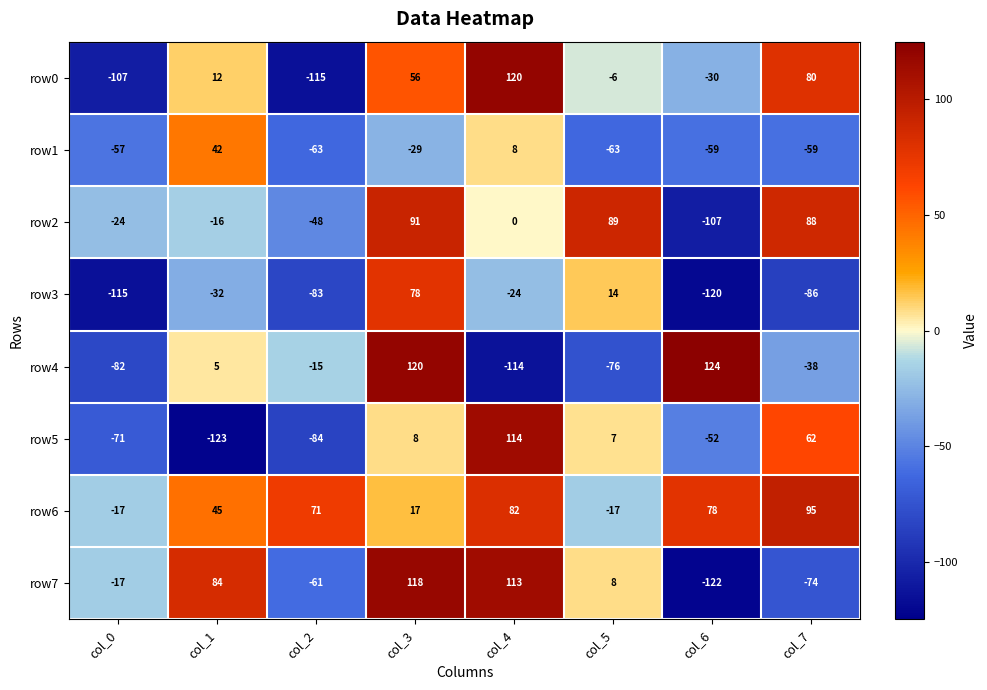

The row5 series shows -84 at col_2. True or false?

True